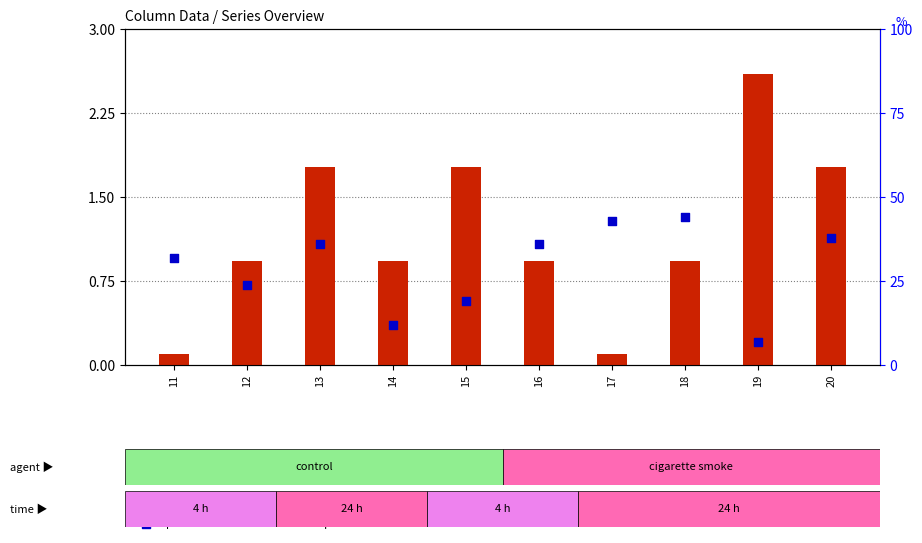

Which series contains the highest Y value?

percentile rank within the sample